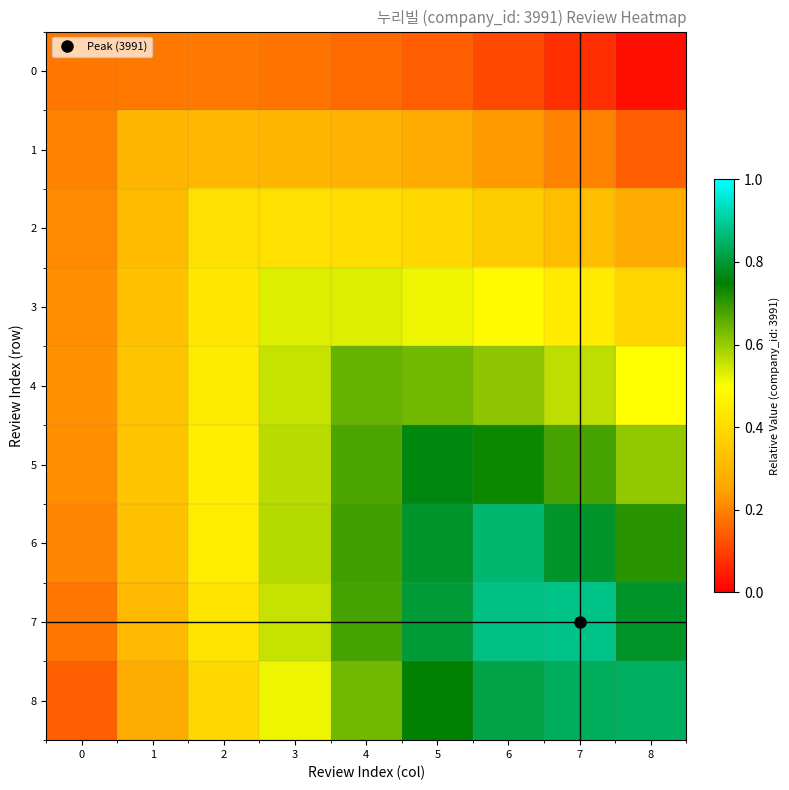

Reading right to left, extract all data points from this chart.

0: 8=0.0	7=0.1	6=0.1	5=0.1	4=0.2	3=0.2	2=0.2	1=0.2	0=0.2
1: 8=0.1	7=0.2	6=0.2	5=0.3	4=0.3	3=0.3	2=0.3	1=0.3	0=0.2
2: 8=0.3	7=0.3	6=0.4	5=0.4	4=0.4	3=0.4	2=0.4	1=0.3	0=0.2
3: 8=0.4	7=0.4	6=0.5	5=0.5	4=0.5	3=0.5	2=0.4	1=0.3	0=0.2
4: 8=0.5	7=0.6	6=0.6	5=0.6	4=0.7	3=0.6	2=0.4	1=0.3	0=0.2
5: 8=0.6	7=0.7	6=0.7	5=0.8	4=0.7	3=0.6	2=0.5	1=0.3	0=0.2
6: 8=0.7	7=0.8	6=0.9	5=0.8	4=0.7	3=0.6	2=0.5	1=0.3	0=0.2
7: 8=0.8	7=0.9	6=0.9	5=0.8	4=0.7	3=0.6	2=0.4	1=0.3	0=0.2
8: 8=0.8	7=0.8	6=0.8	5=0.7	4=0.6	3=0.5	2=0.4	1=0.3	0=0.1